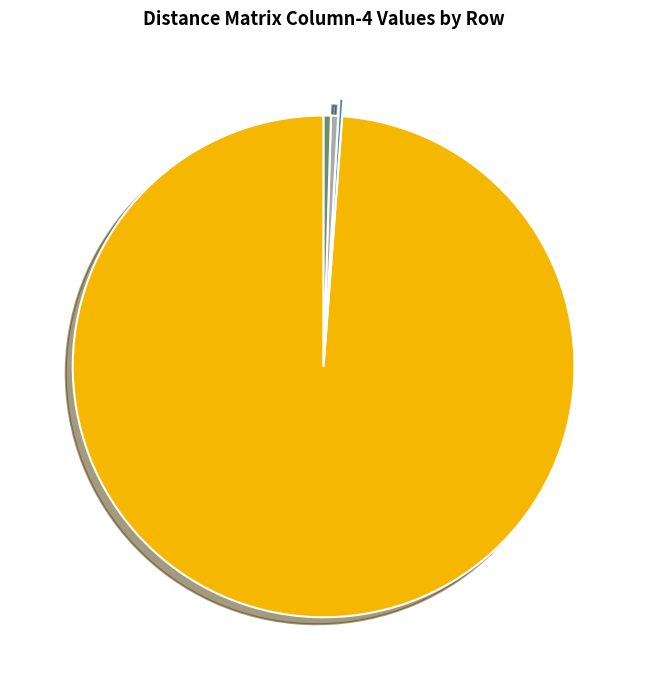

Is there a majority slice in this chart?

Yes